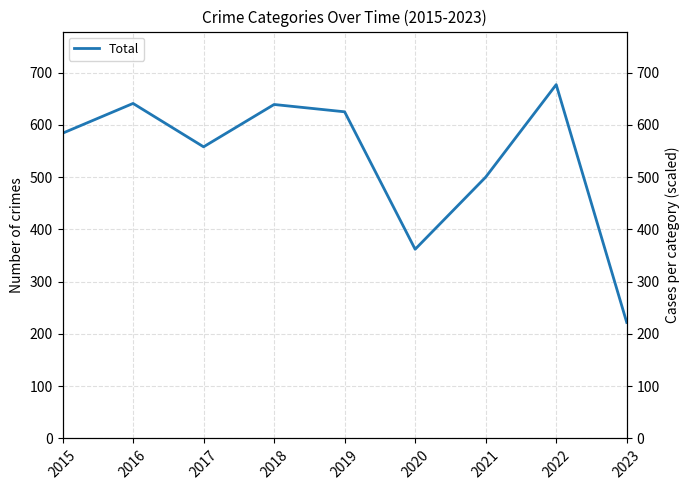

Rank the categories by value from highest to lowest.

2022, 2016, 2018, 2019, 2015, 2017, 2021, 2020, 2023